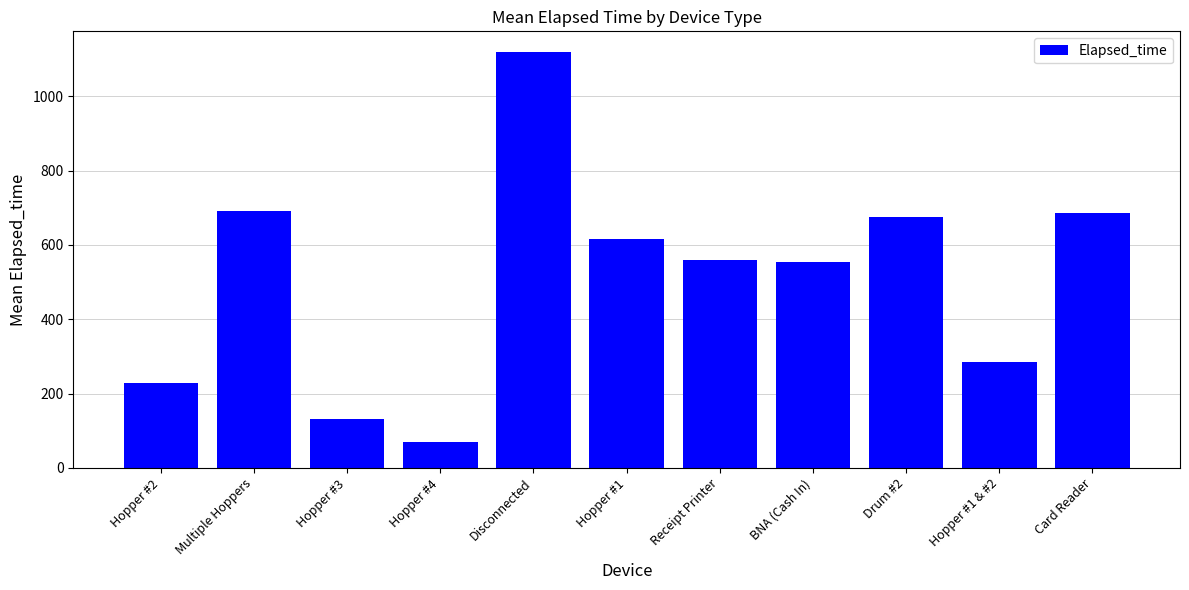

What is the smallest value displayed?

70.0